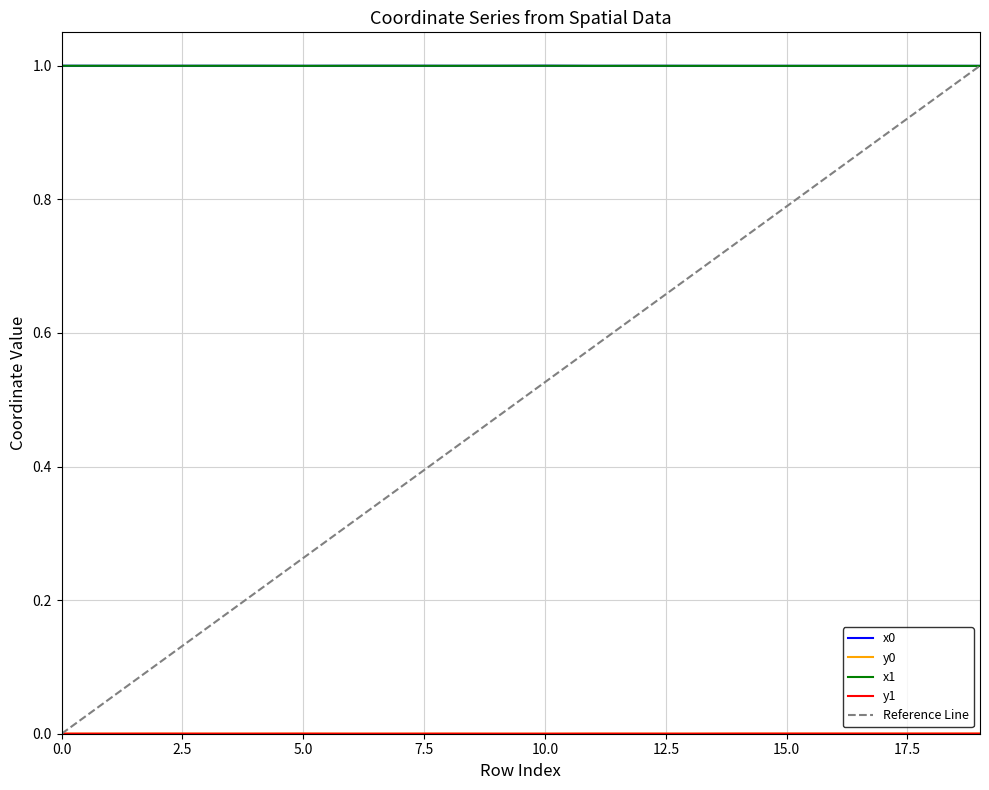

Where is the first local maximum for y0?

2